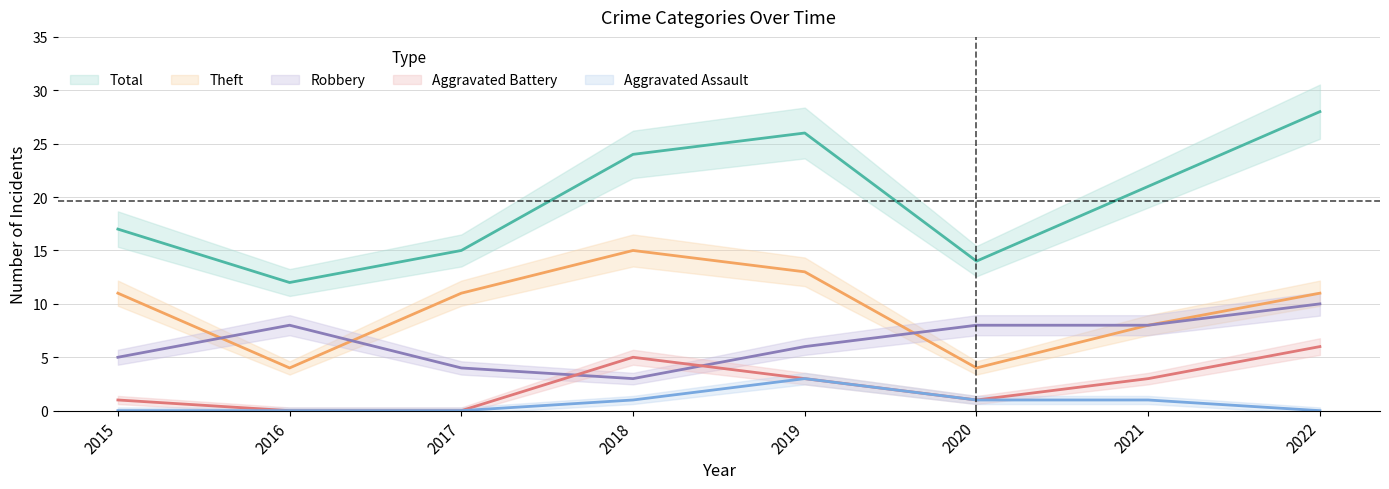

True or false: Robbery and Aggravated Assault intersect in this chart.

False